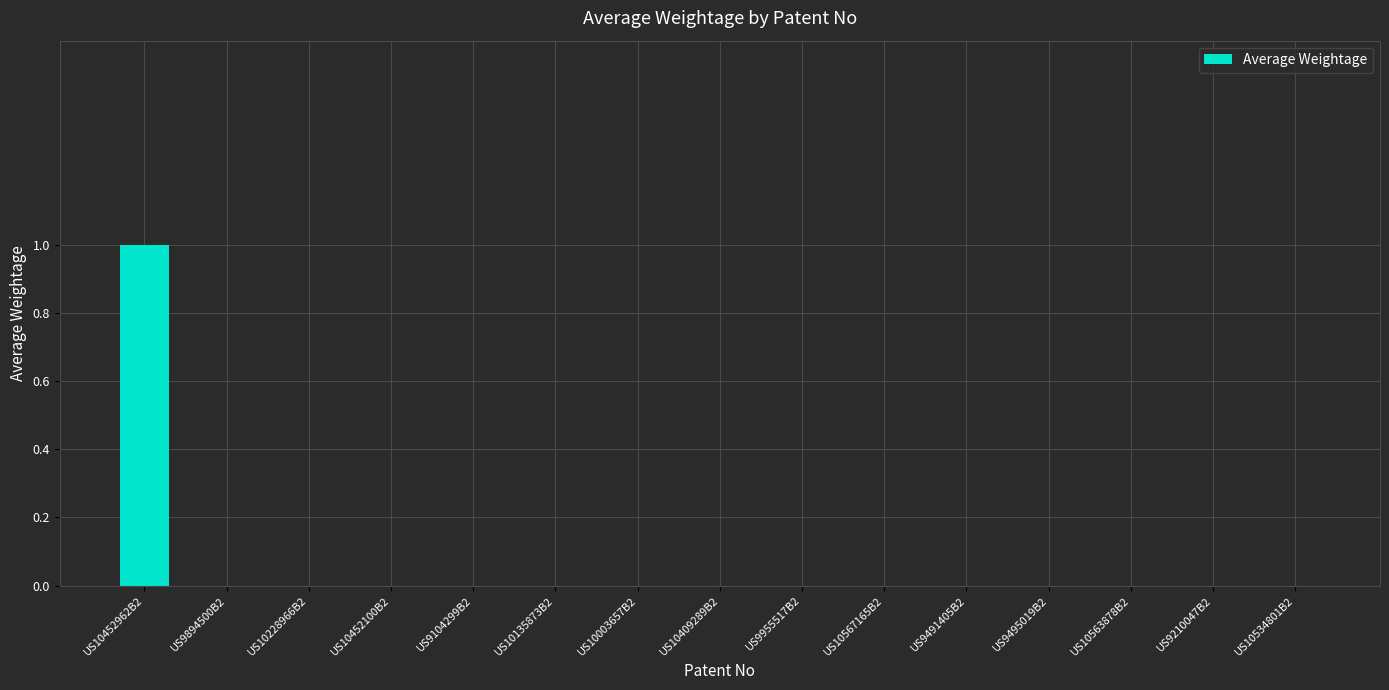

How many values are between 0 and 1?

15